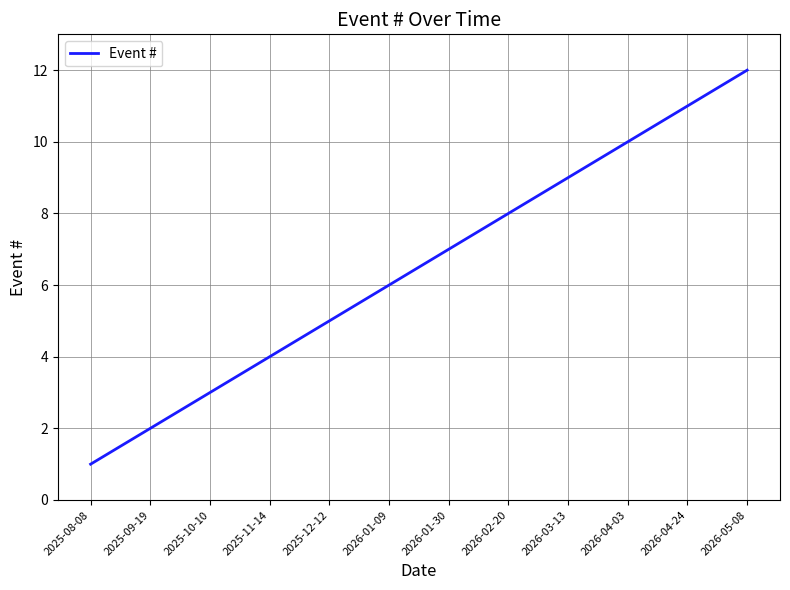

Between 2025-11-14 and 2025-09-19, which is larger?

2025-11-14